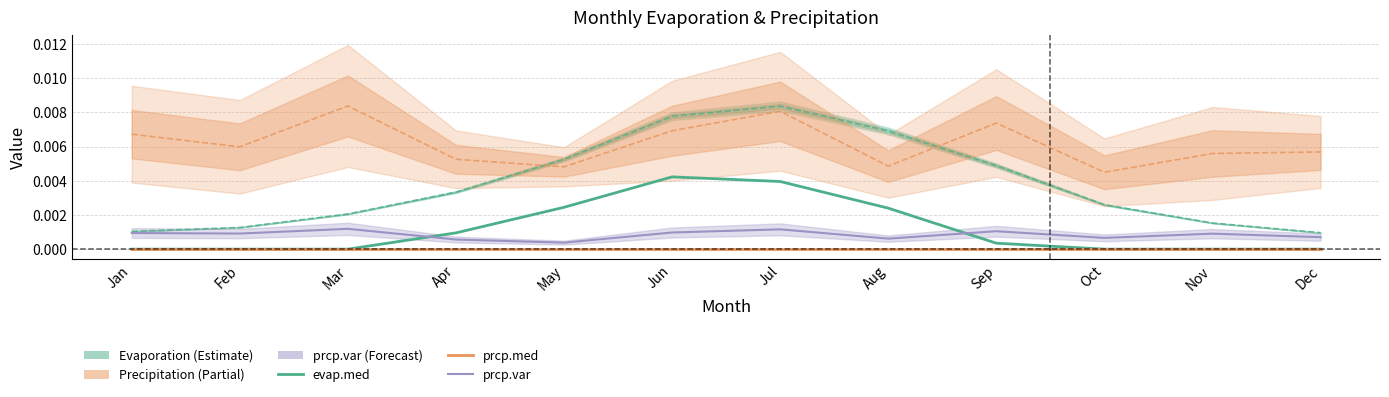

Where is prcp.med nearest to the value 0?

Jan